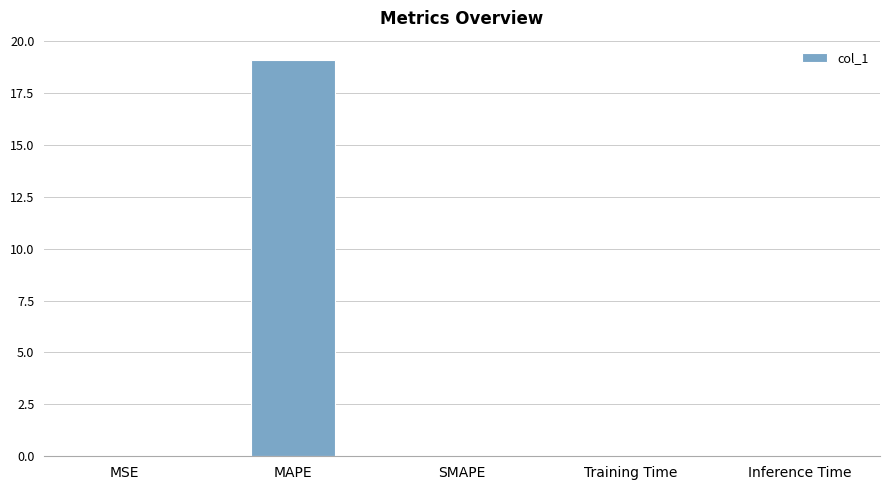

The chart shows a value of 0.0 at SMAPE. True or false?

True